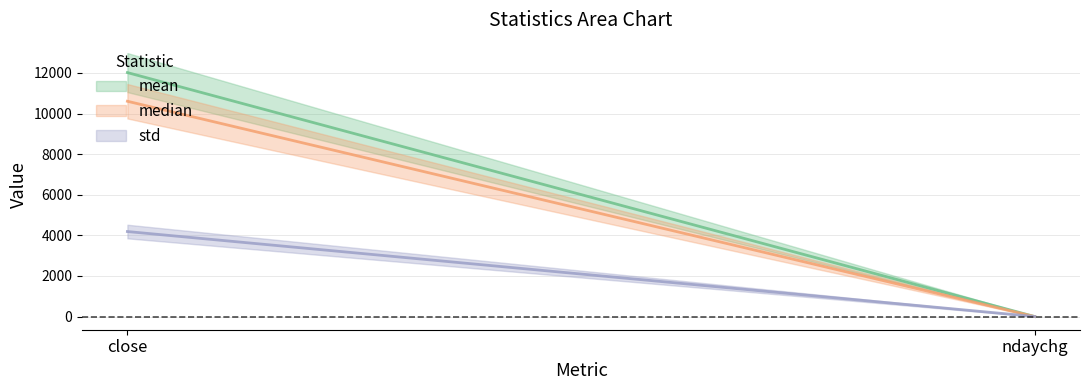

Read the median value at close.

10607.1